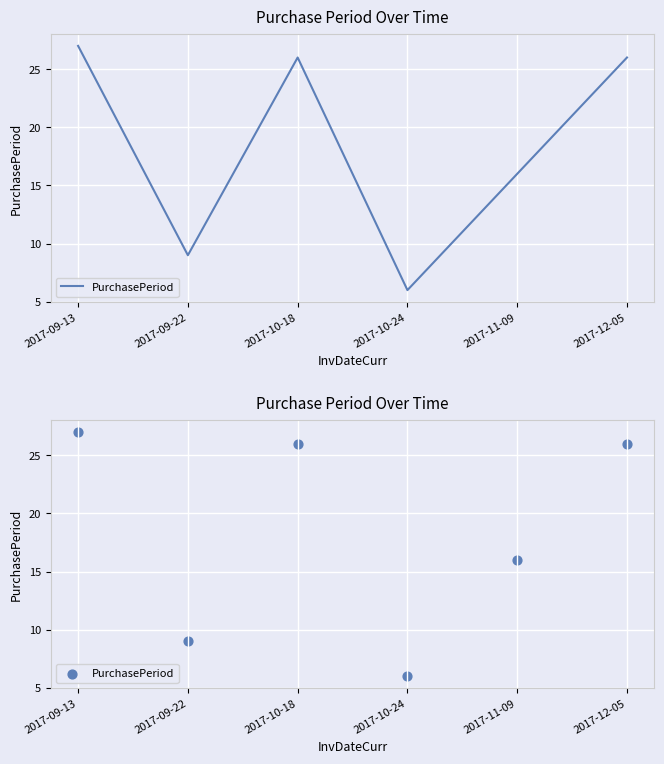

What is the ratio of the value at 2017-09-13 to the value at 2017-11-09?

1.7